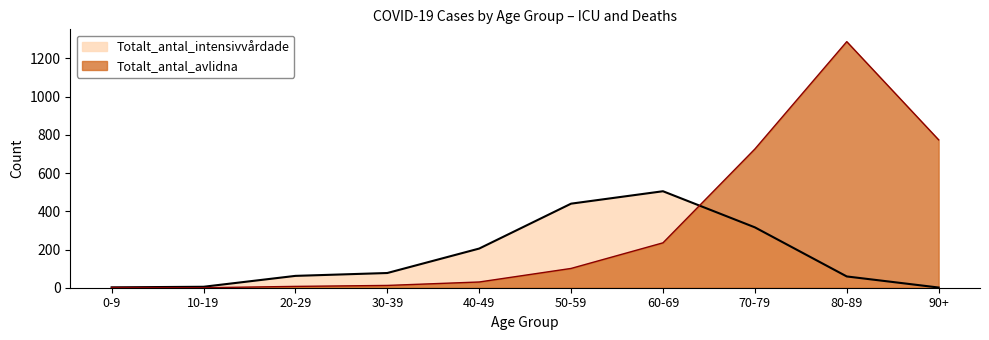

What is the total value across all series at 50-59?

541